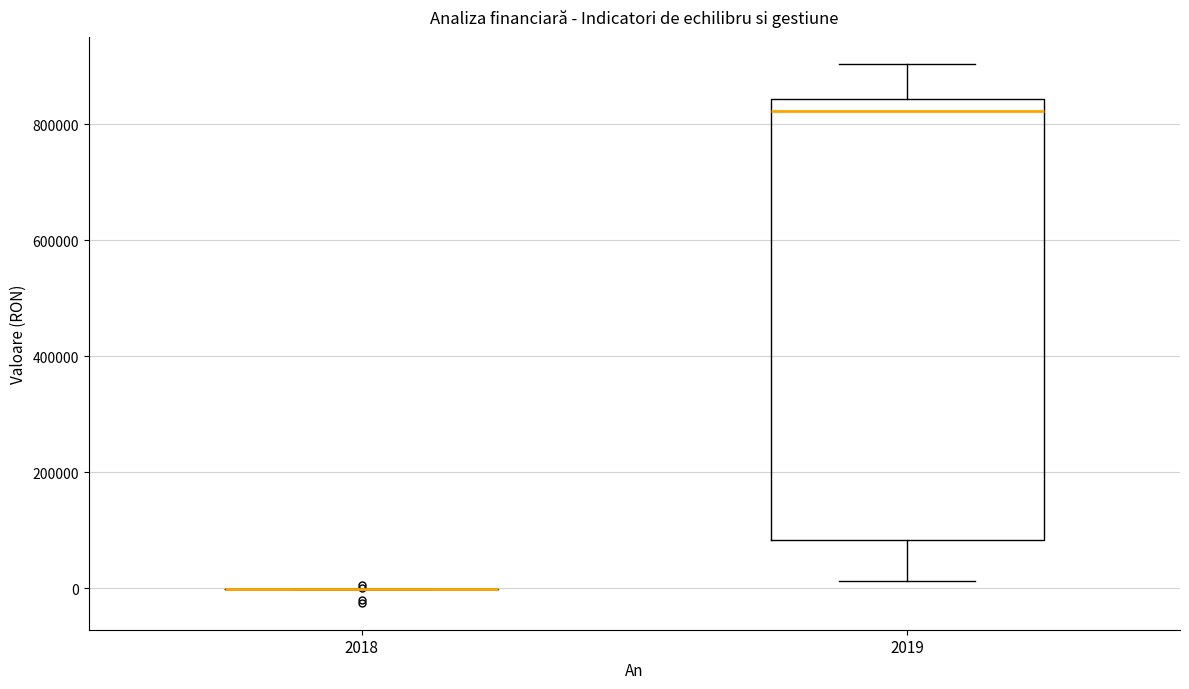

Which box is the tallest, from its lower edge to its upper edge?

2019